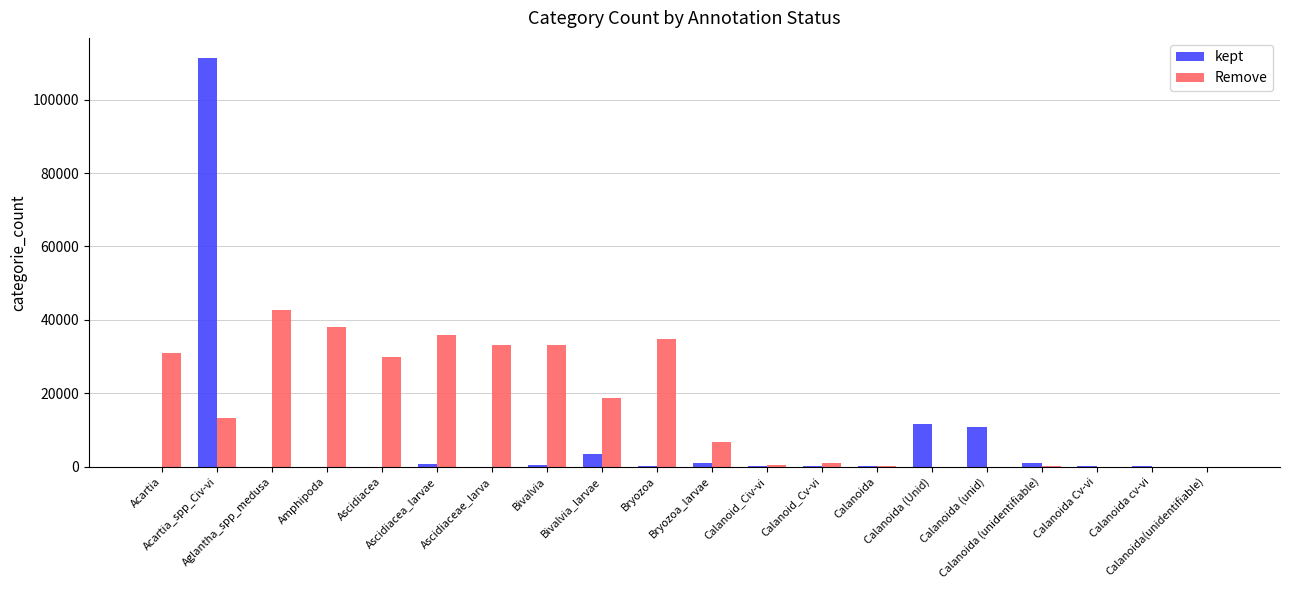

How many groups of bars are there?

20